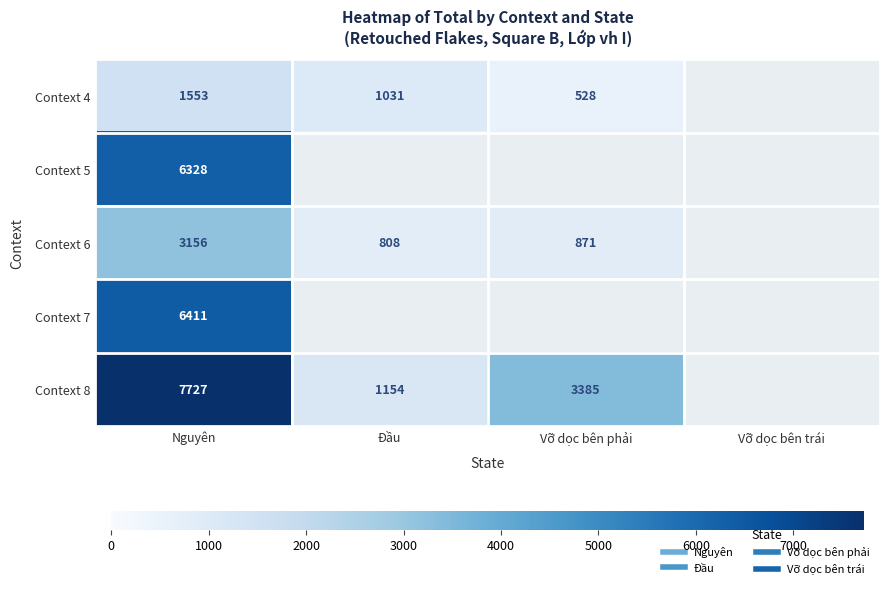

True or false: Context 7 has a value of 6411.0 at Nguyên.

True